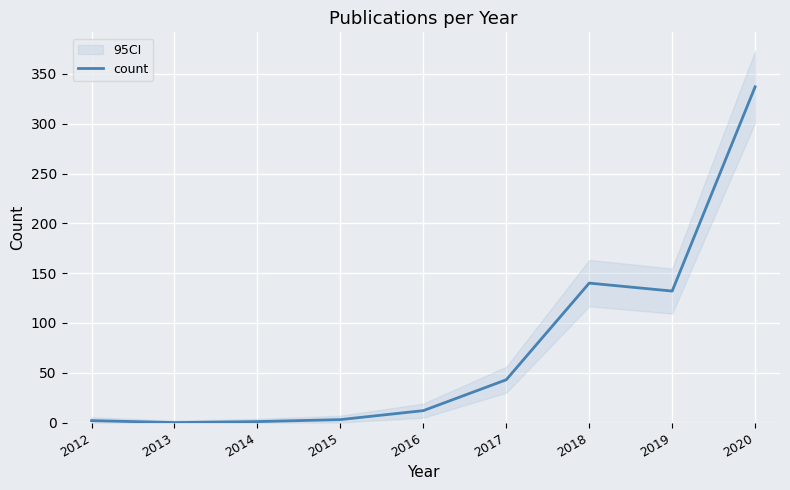

The value at 2015 is 3. True or false?

True